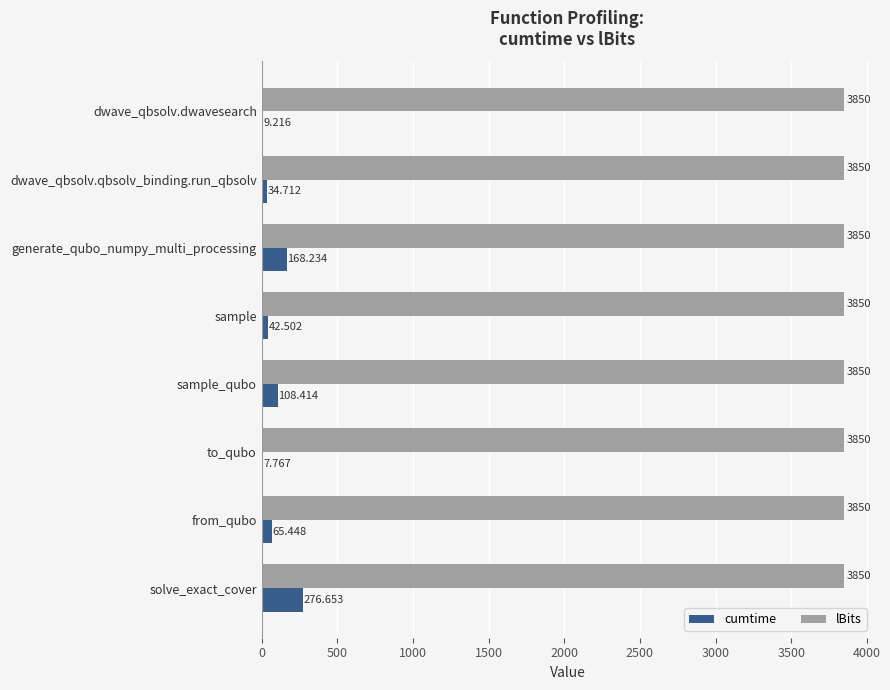

What are all the series names shown in the legend?

cumtime, lBits